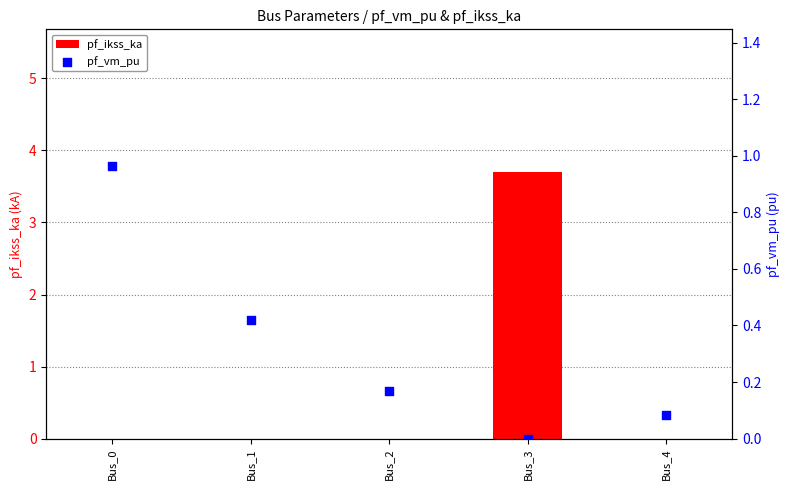

Which series has the largest Y range (max minus min)?

pf_ikss_ka